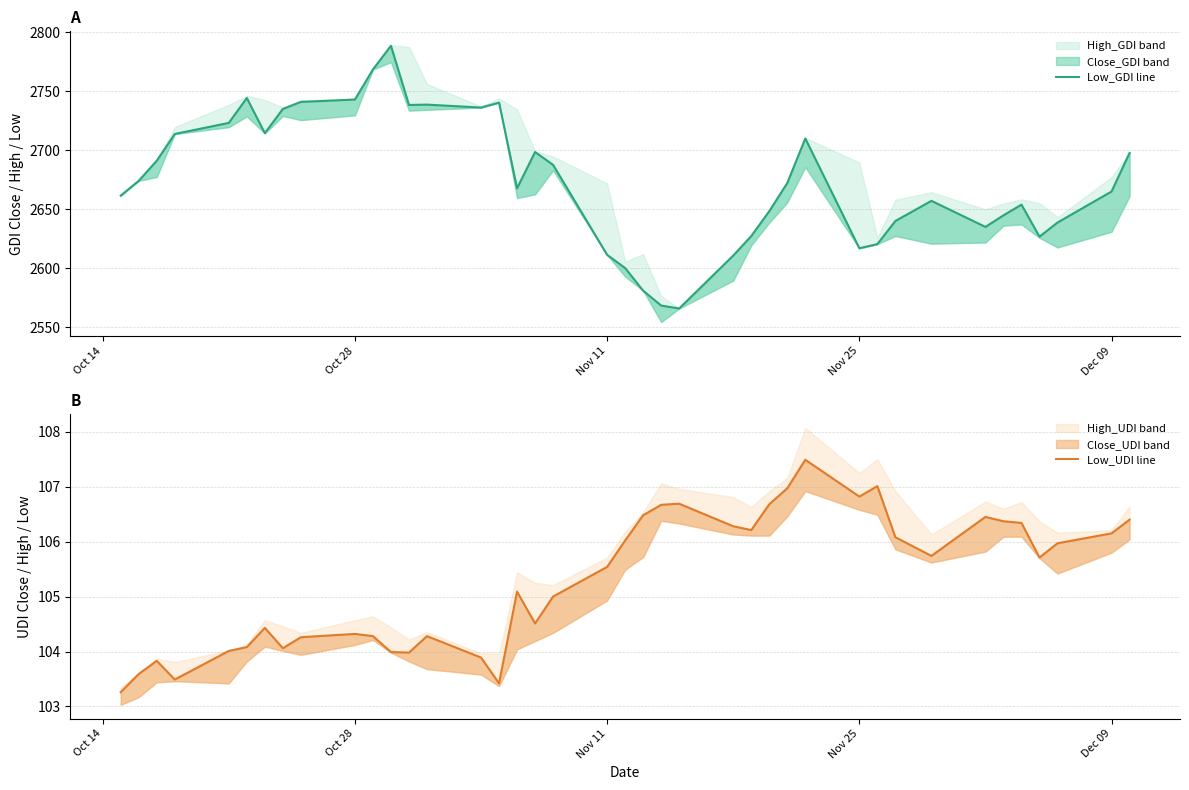

True or false: Low_UDI and Low_GDI intersect in this chart.

False